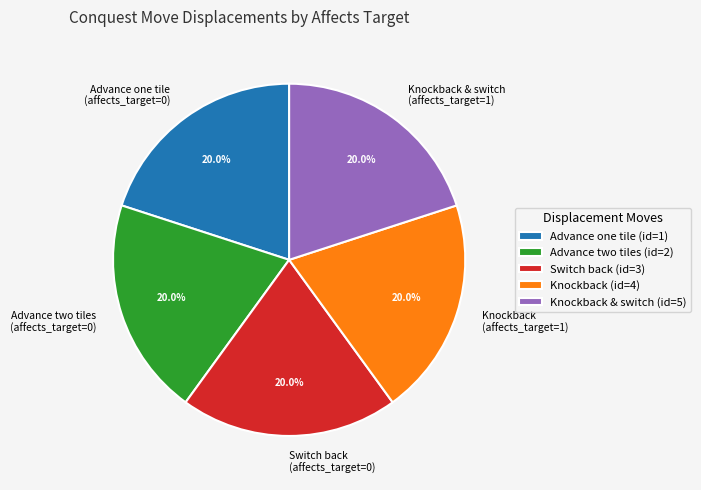

How many segments does this pie chart have?

5